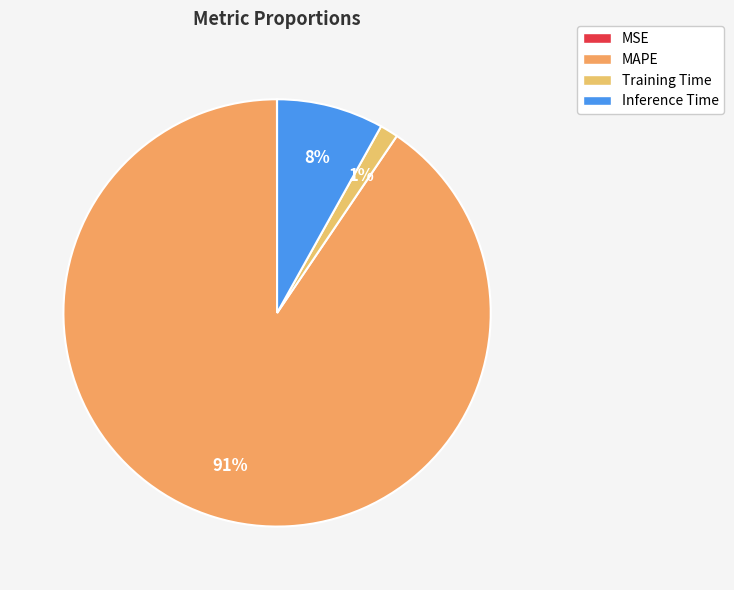

How many segments does this pie chart have?

4